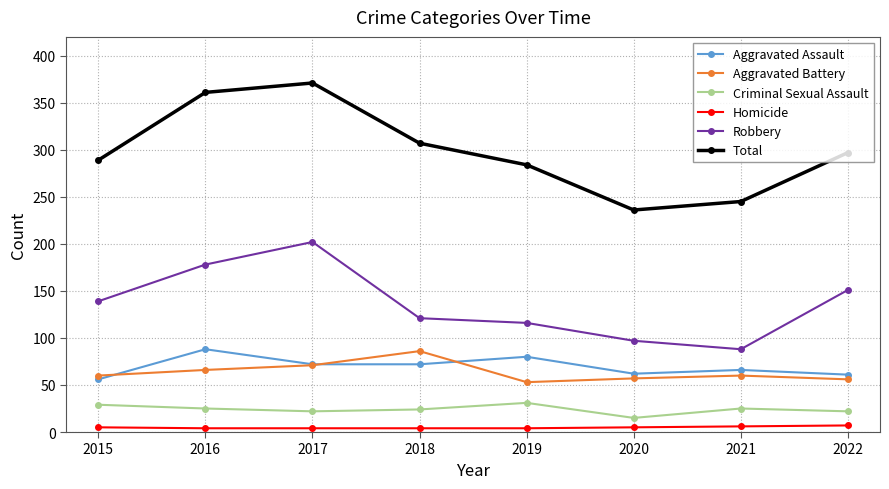

At which label does Total reach its minimum?

2020